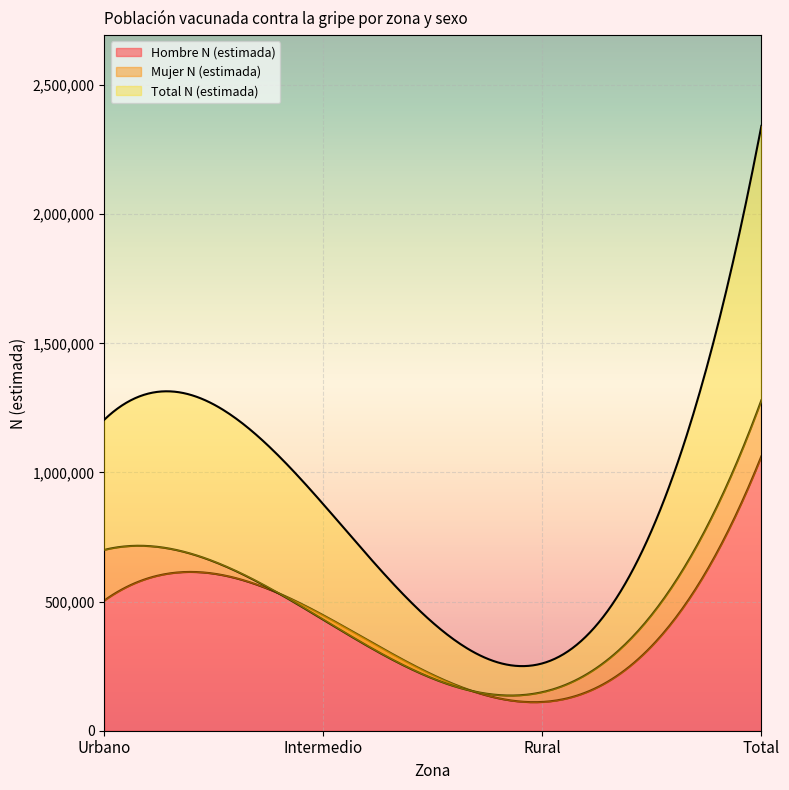

List the series in order of their peak value, highest first.

Total N (estimada), Mujer N (estimada), Hombre N (estimada)